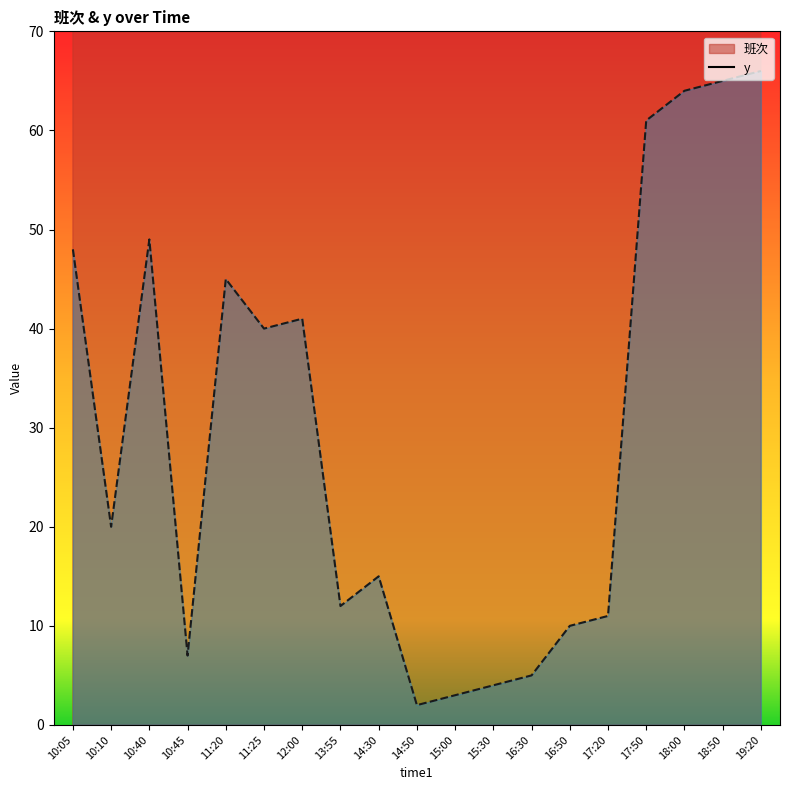

True or false: 班次_line and y_line cross at least once.

False